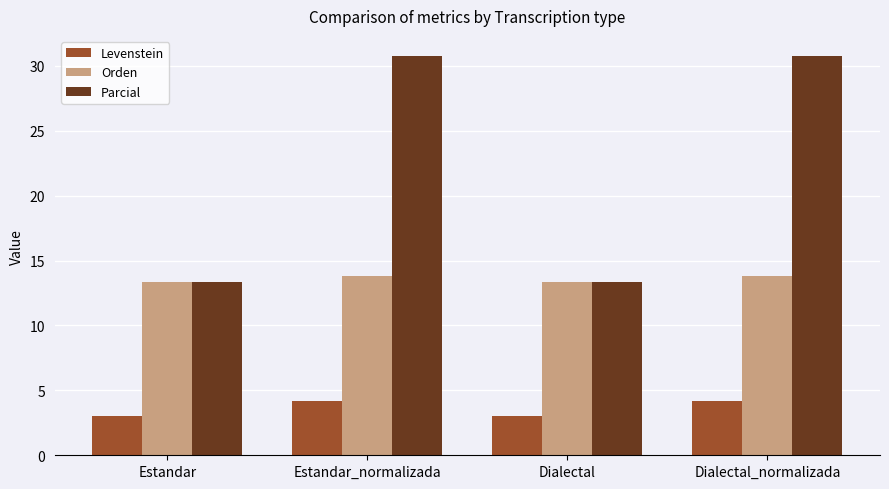

Does the chart contain any negative values?

No